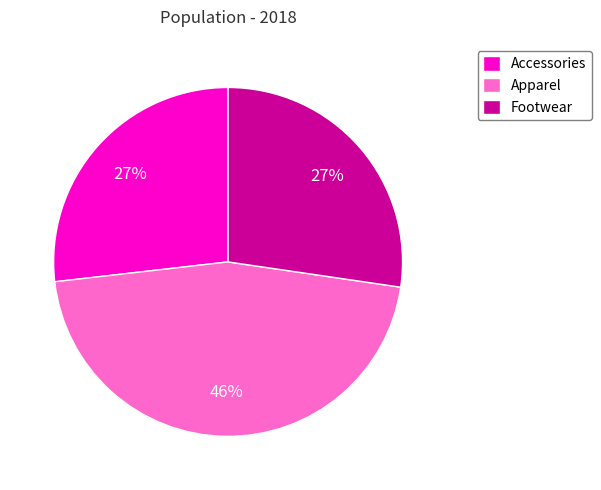

Is the sum of Accessories and Apparel greater than half?

Yes